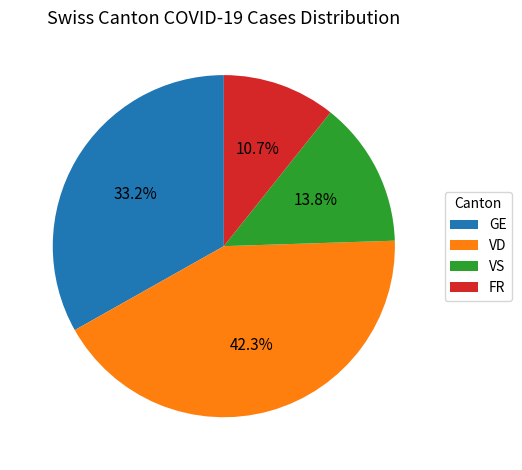

Is there any slice that represents more than half of the pie?

No